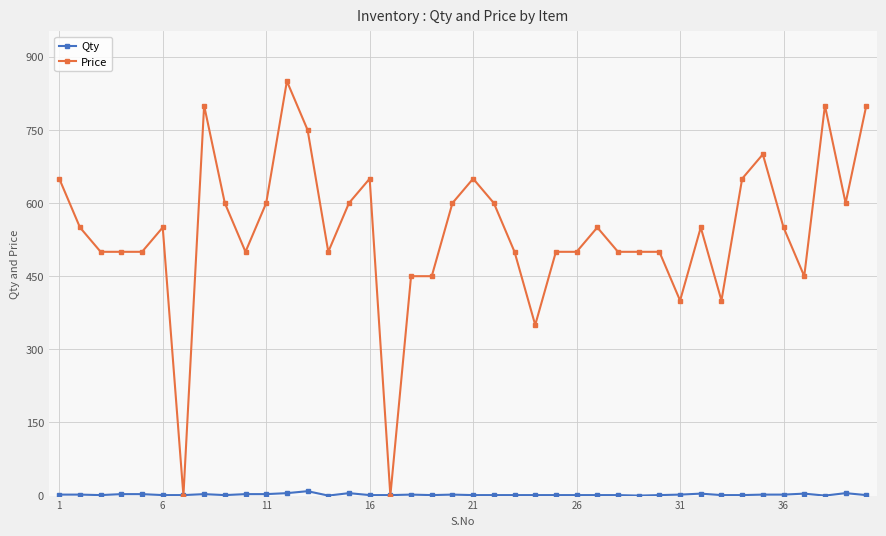

At how many categories does at least one series exceed 74?

38